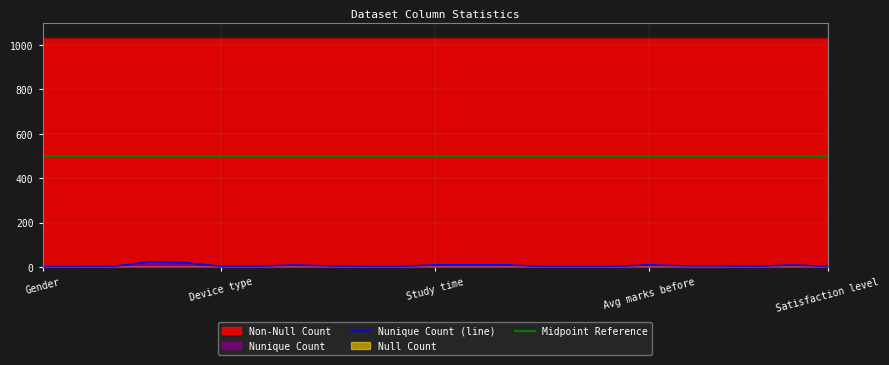

True or false: Midpoint Reference and Nunique Count (line) intersect in this chart.

False